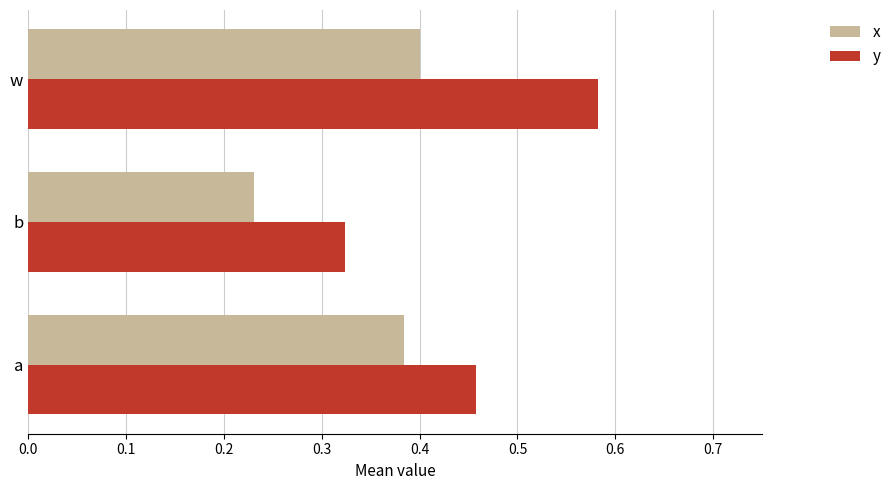

Where is y nearest to the value 0?

b